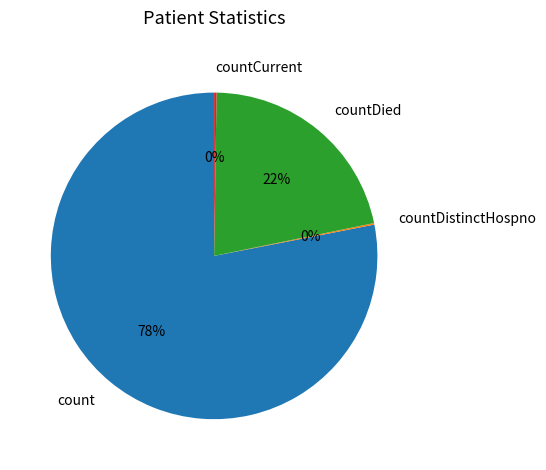

What percentage is the countDied slice, to the nearest percent?

22%